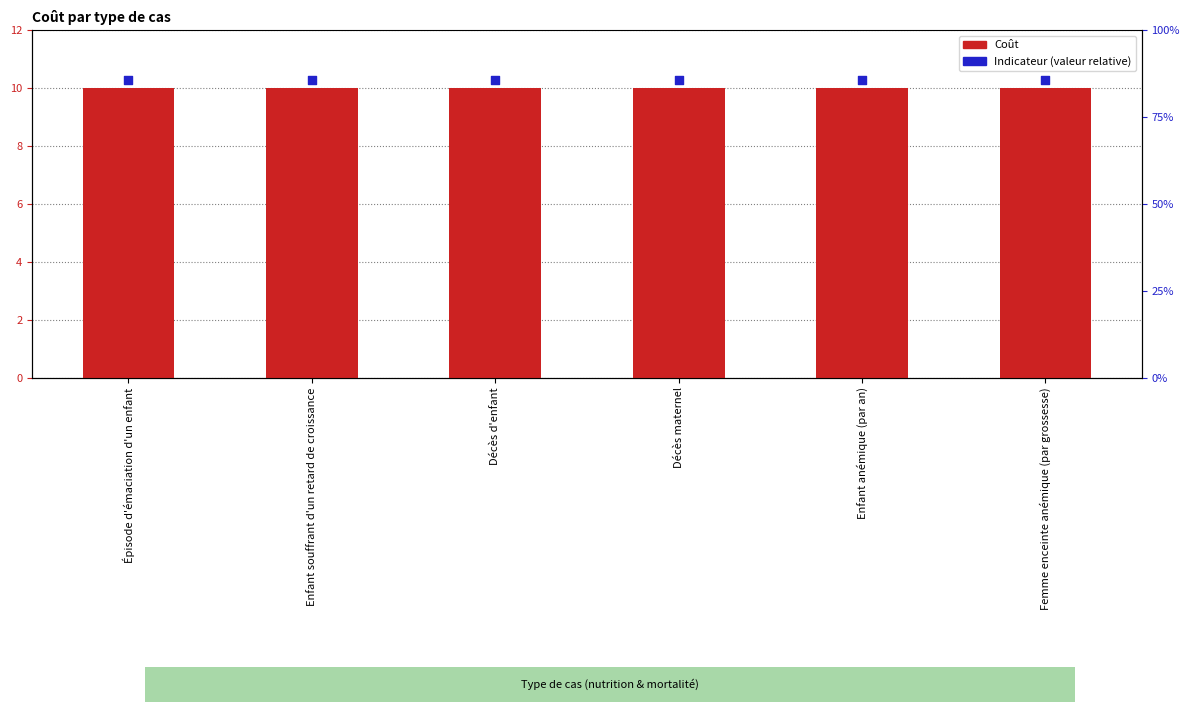

What is the total value across all series at Épisode d'émaciation d'un enfant?

20.3